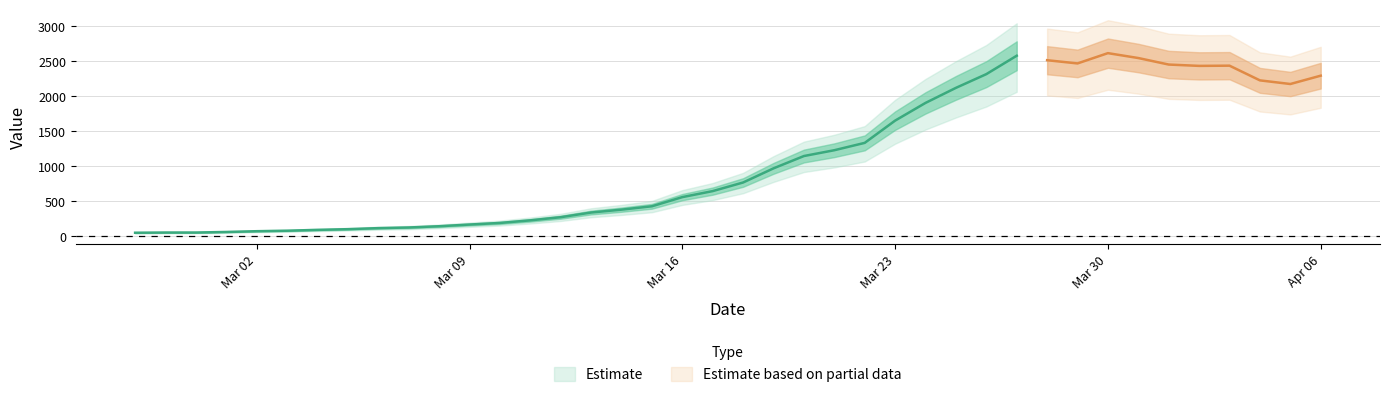

How many values are below 766?

20